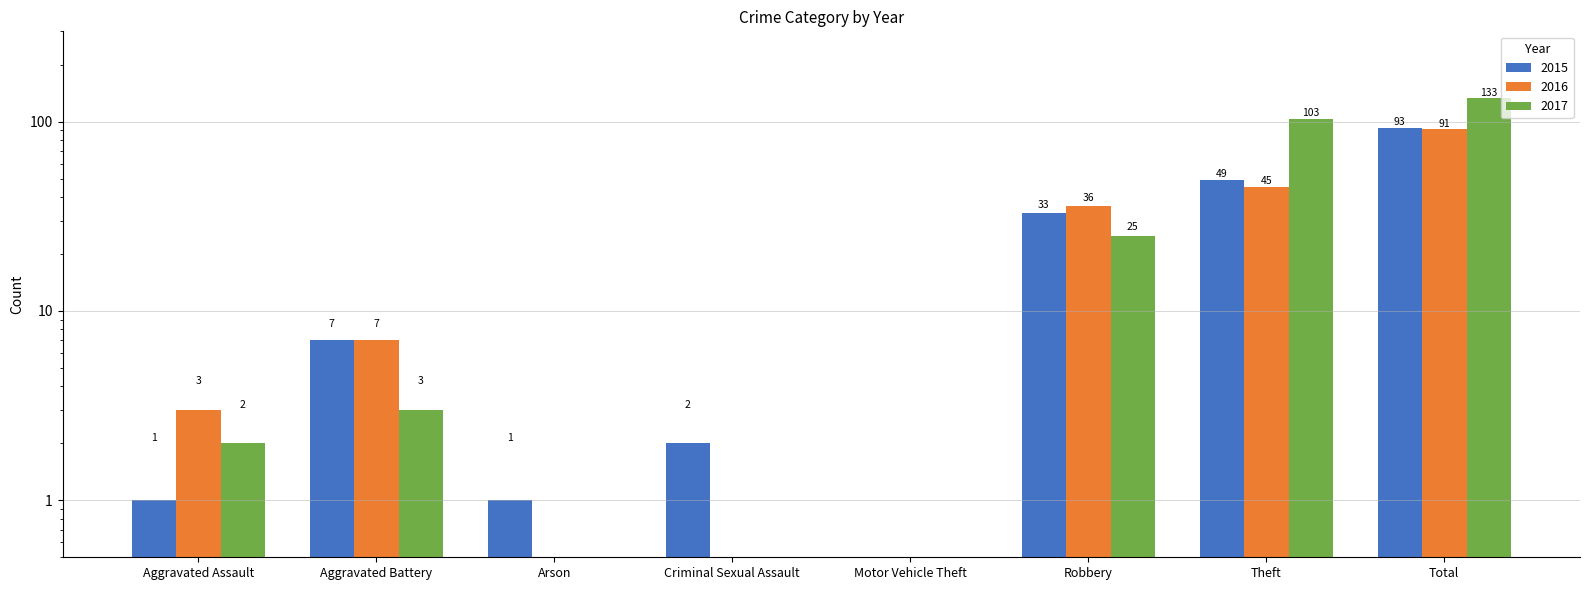

How many groups of bars are there?

8